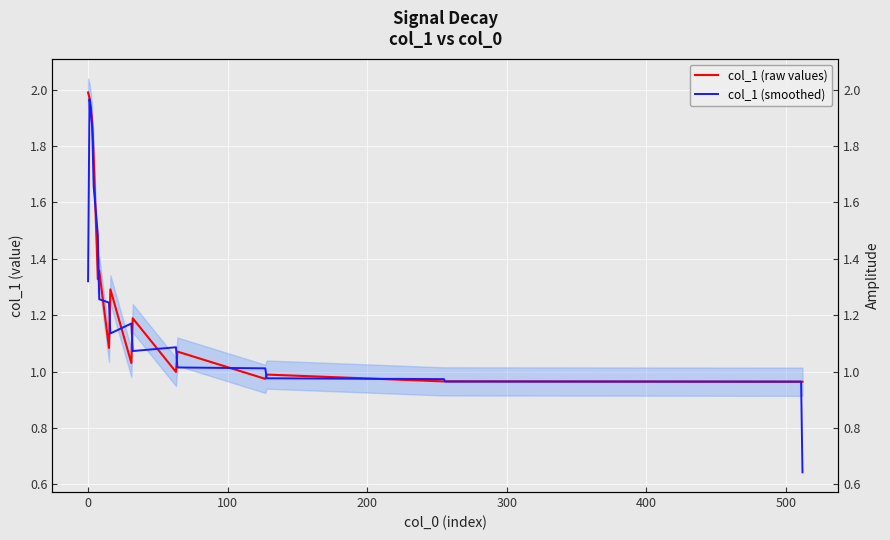

What is the maximum value for col_1 (smoothed)?

2.0